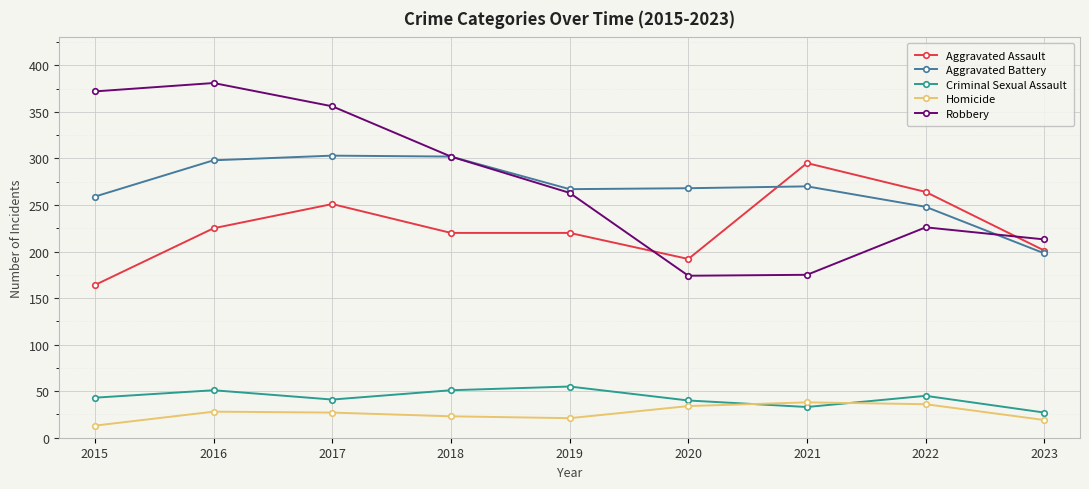

How many interior local peaks does the Aggravated Battery series have?

2